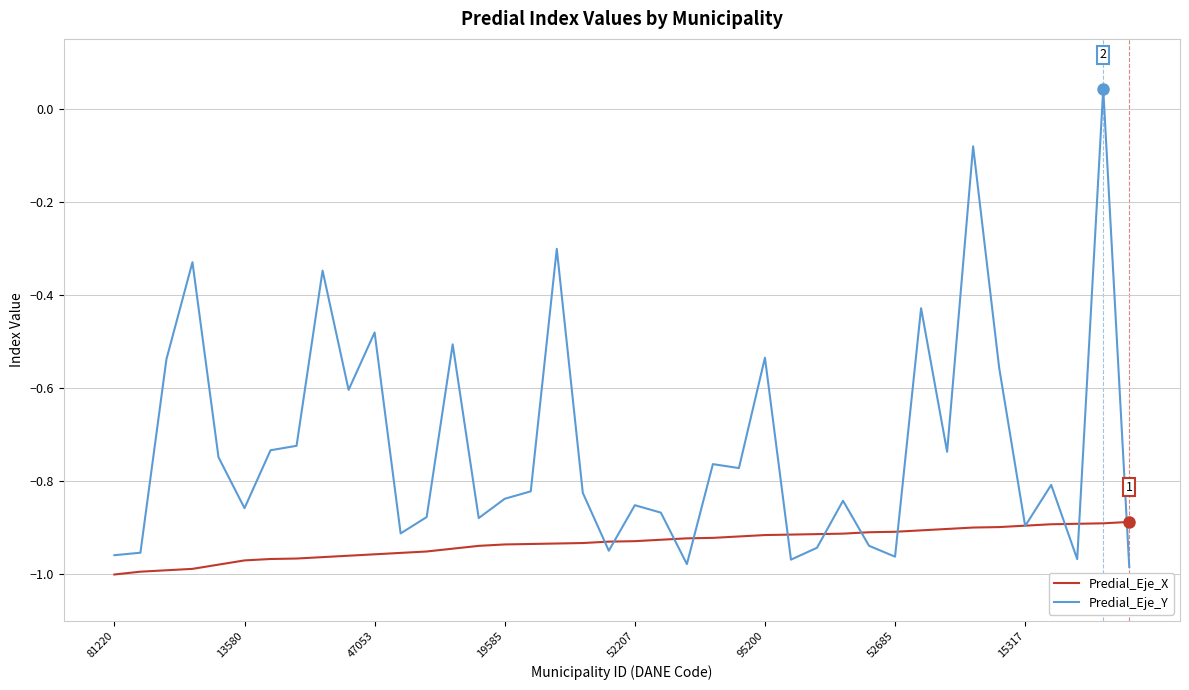

List the series in order of their peak value, lowest first.

Predial_Eje_X, Predial_Eje_Y